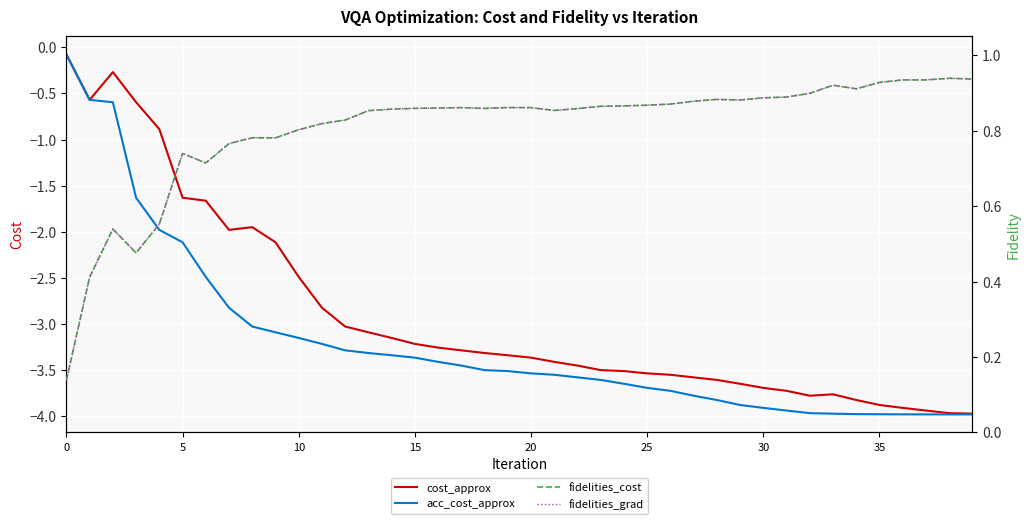

Count the number of categories in the chart.

40